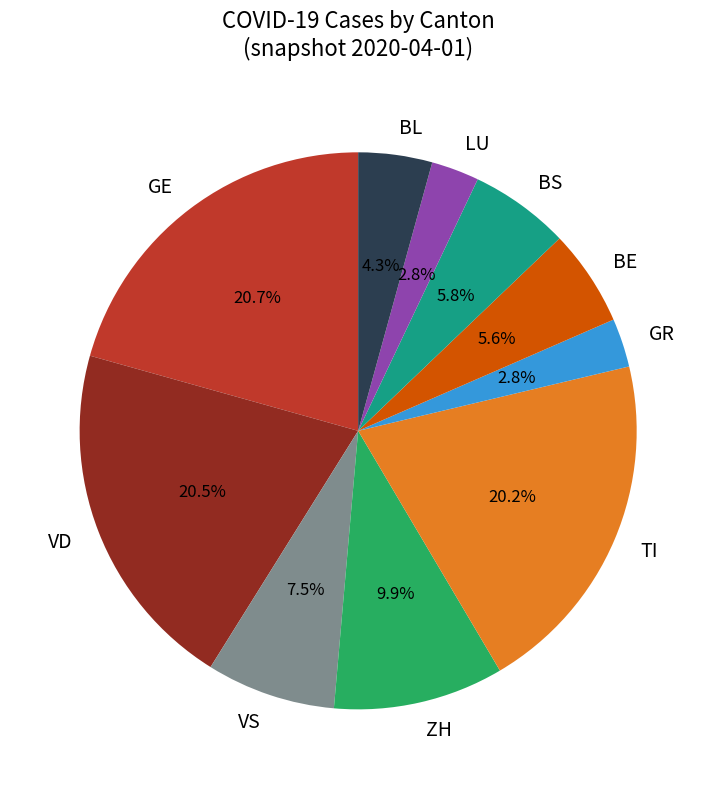

Approximately how many times larger is the value at VD compared to ZH?

2.1